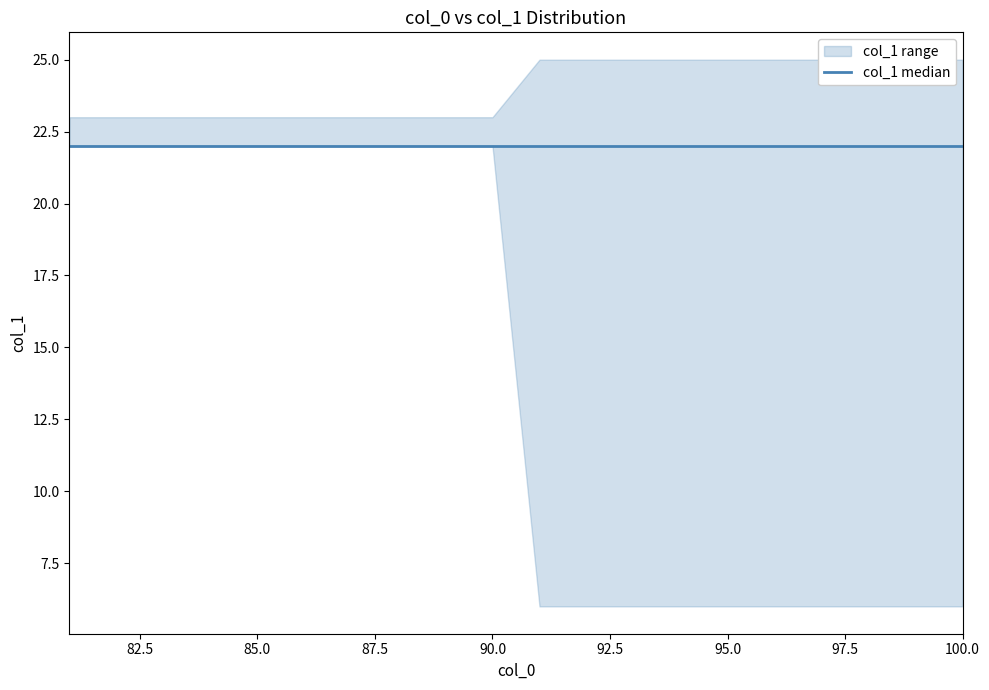

What is the lowest value of the col_0 series?

81